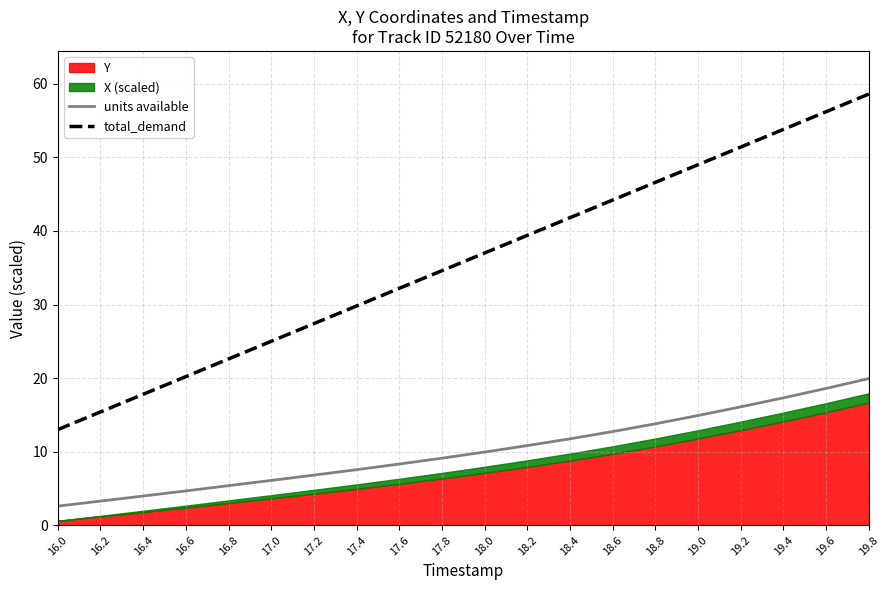

Is it true that units available equals 17.3 at 19.4?

True